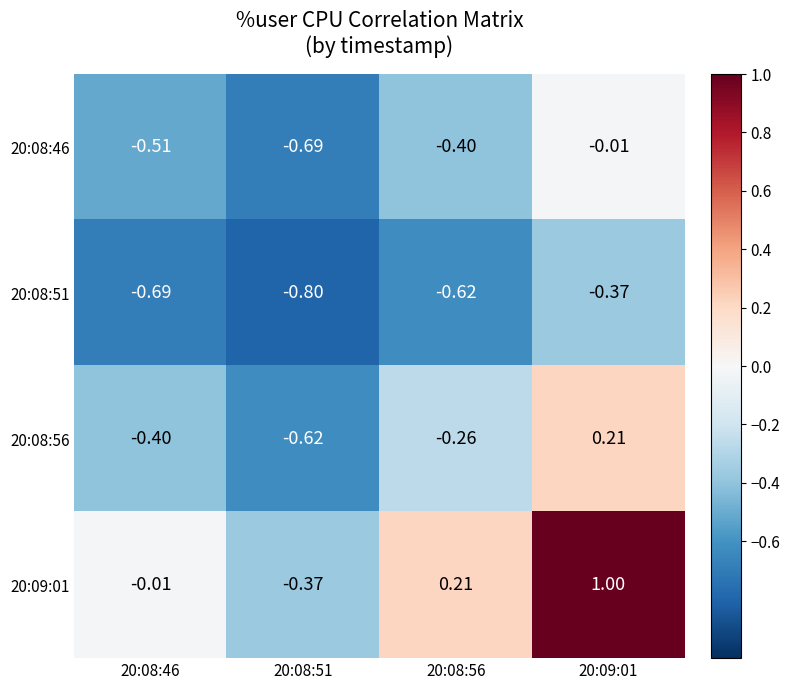

How many series are shown in this chart?

4